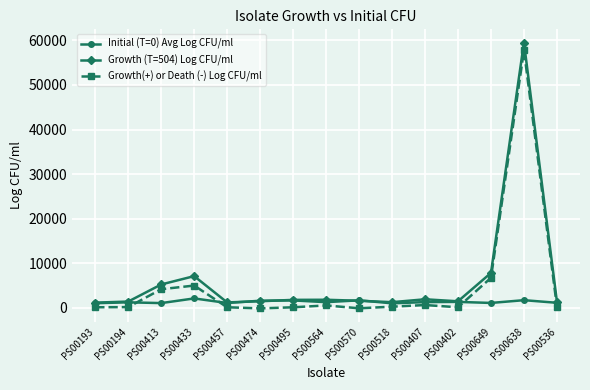

What is the difference between the maximum and minimum values in the Growth (T=504) Log CFU/ml series?

58330.0